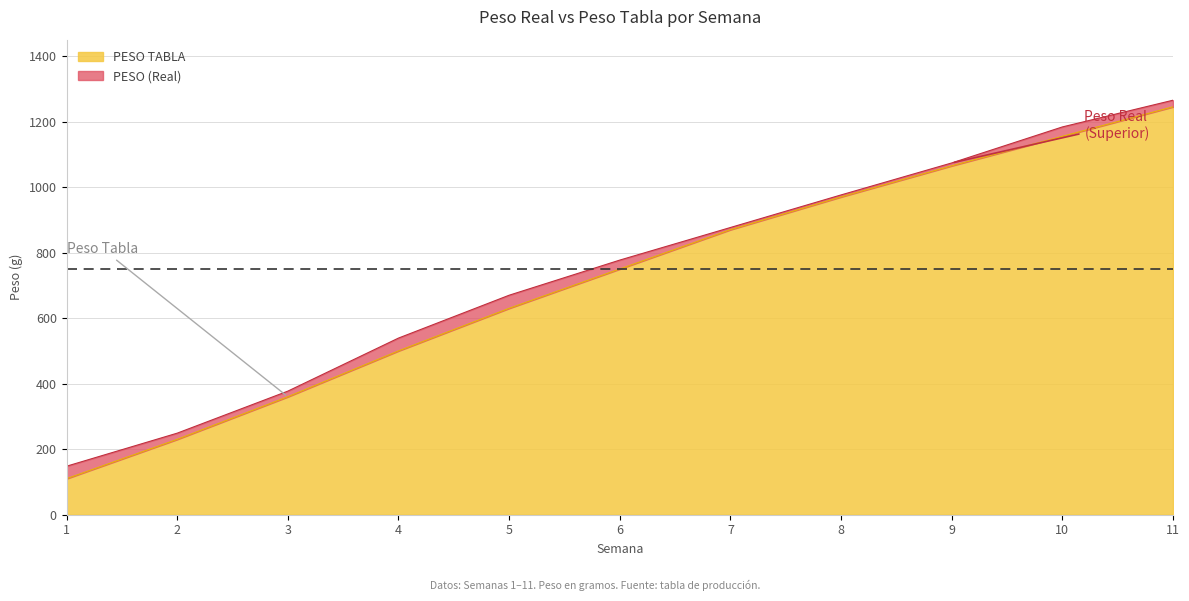

How many data points in PESO (Real) are above 777?

6